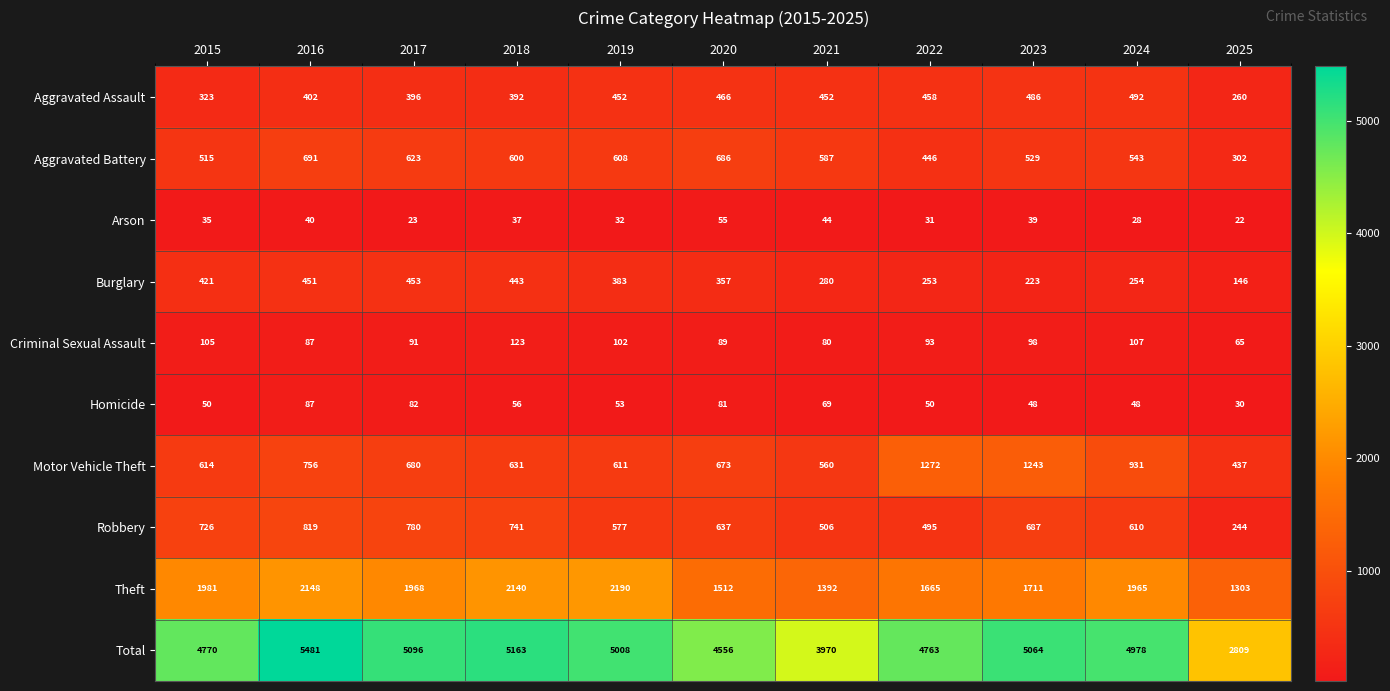

What is the sum of all Robbery values?

6822